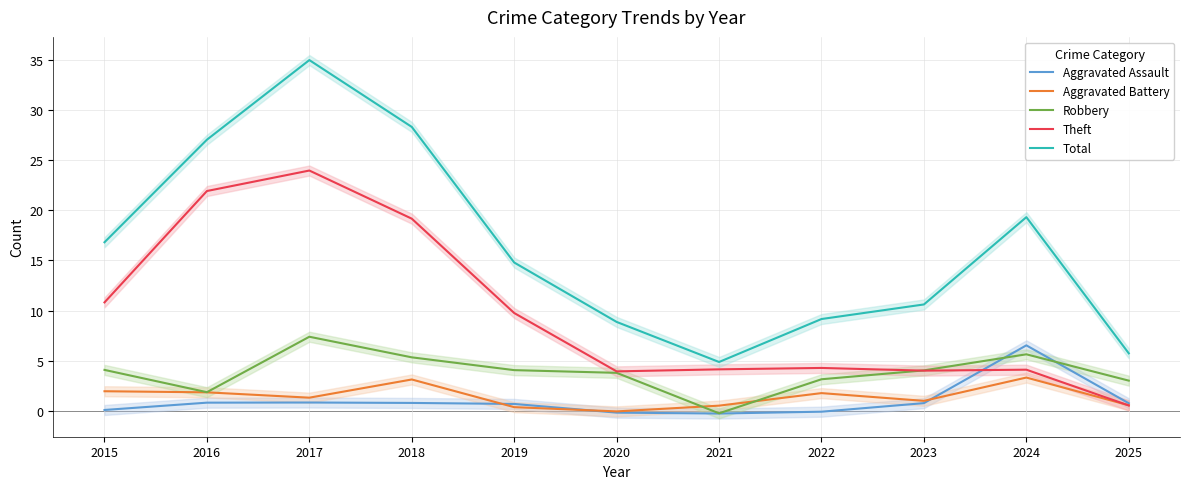

What are all the series names shown in the legend?

Aggravated Assault, Aggravated Battery, Robbery, Theft, Total